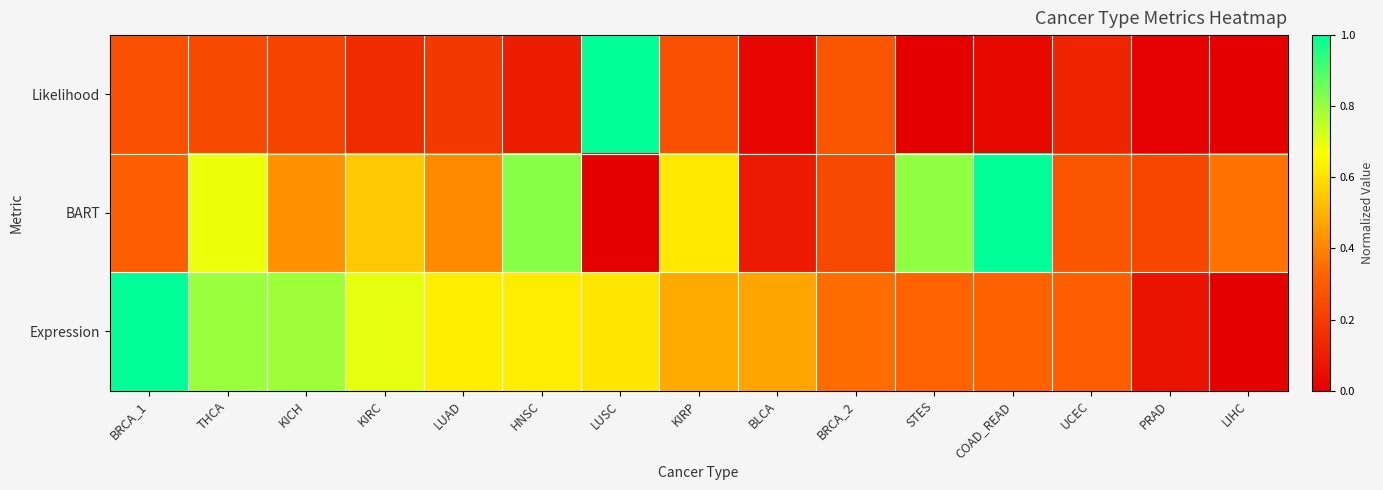

Reading right to left, extract all data points from this chart.

Likelihood: LIHC=0.0	PRAD=0.0	UCEC=0.1	COAD_READ=0.0	STES=0.0	BRCA_2=0.3	BLCA=0.0	KIRP=0.3	LUSC=1.0	HNSC=0.1	LUAD=0.2	KIRC=0.1	KICH=0.2	THCA=0.2	BRCA_1=0.3
BART: LIHC=0.4	PRAD=0.2	UCEC=0.3	COAD_READ=1.0	STES=0.8	BRCA_2=0.2	BLCA=0.1	KIRP=0.6	LUSC=0.0	HNSC=0.8	LUAD=0.4	KIRC=0.5	KICH=0.4	THCA=0.7	BRCA_1=0.3
Expression: LIHC=0.0	PRAD=0.1	UCEC=0.3	COAD_READ=0.3	STES=0.3	BRCA_2=0.4	BLCA=0.5	KIRP=0.5	LUSC=0.6	HNSC=0.6	LUAD=0.6	KIRC=0.7	KICH=0.8	THCA=0.8	BRCA_1=1.0